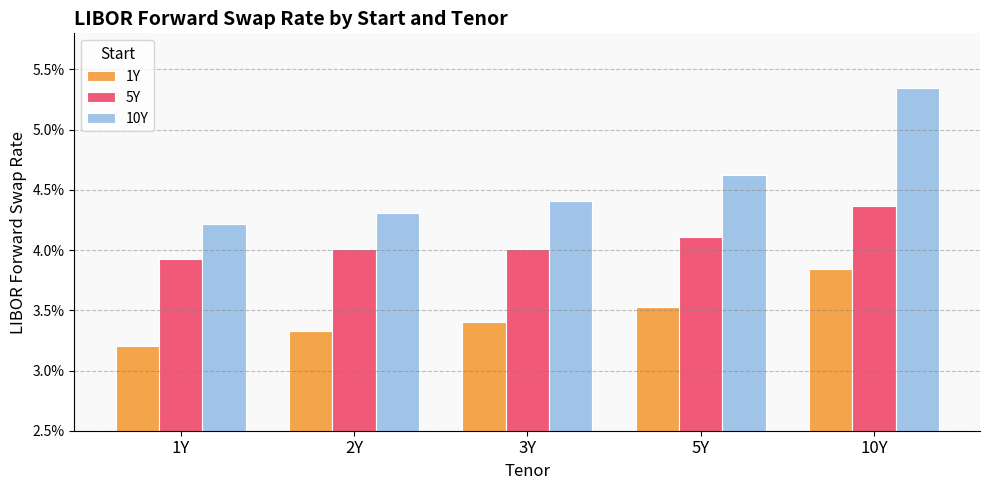

What are all the series names shown in the legend?

1Y, 5Y, 10Y